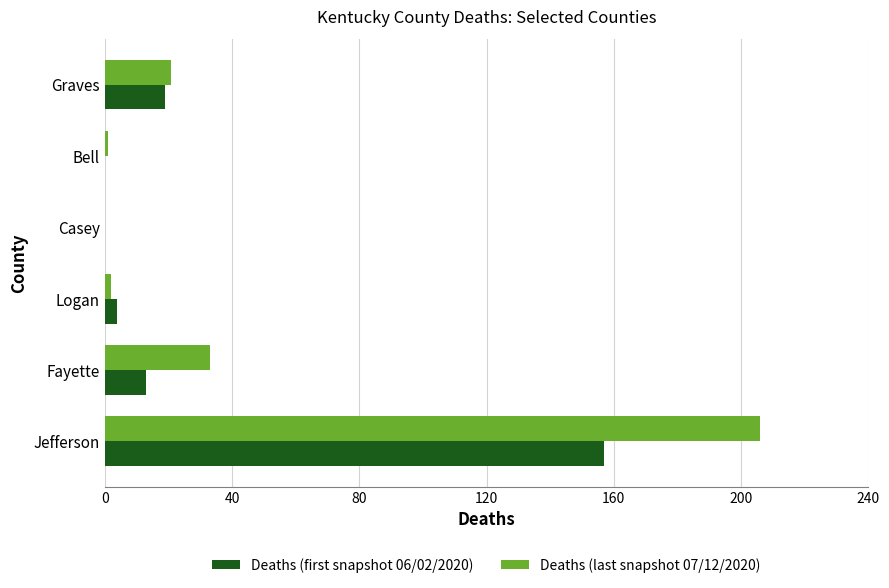

What is the greatest value displayed?

206